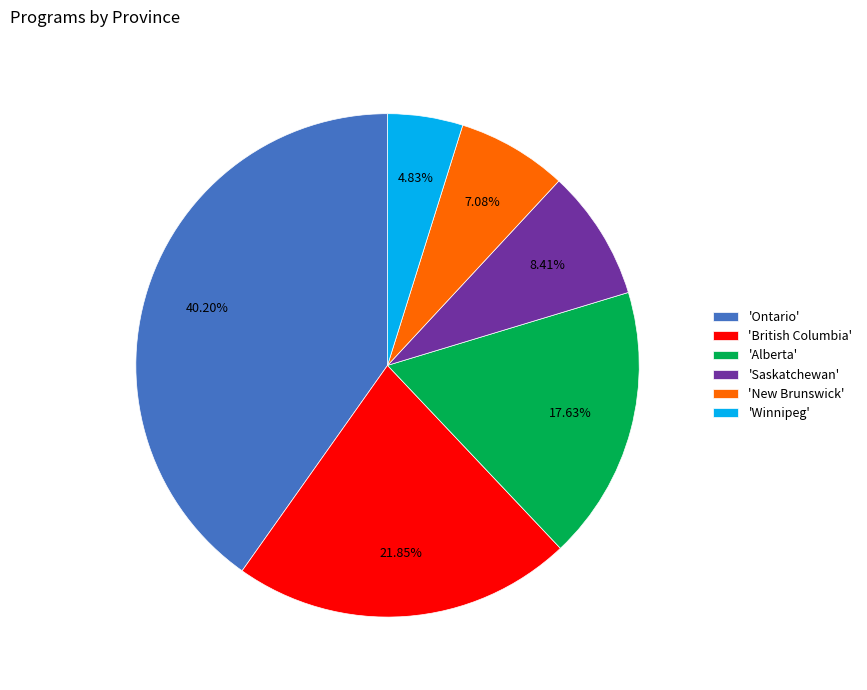

Rank the categories by value from lowest to highest.

'Winnipeg', 'New Brunswick', 'Saskatchewan', 'Alberta', 'British Columbia', 'Ontario'